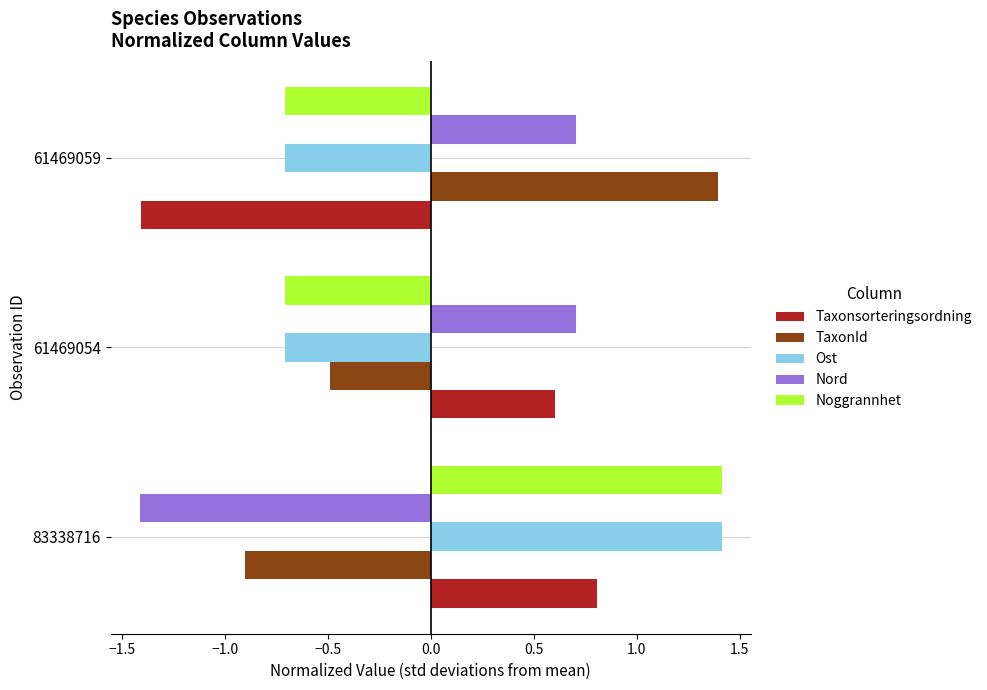

At which category is the sum across all series the highest?

83338716